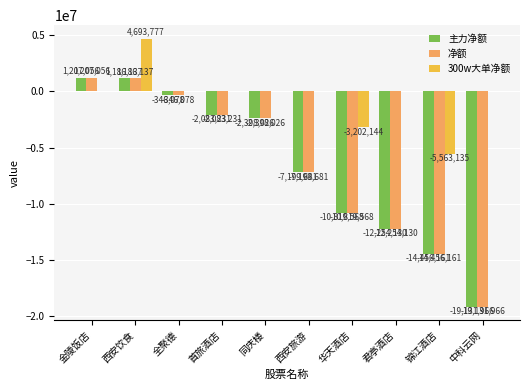

At which label is 净额 closest to -8962455?

西安旅游